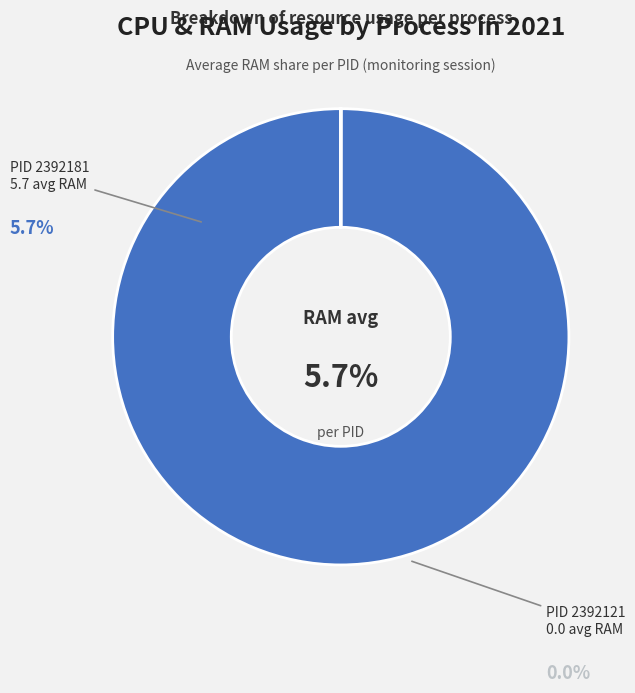

To the nearest percent, what is the average slice percentage?

50%